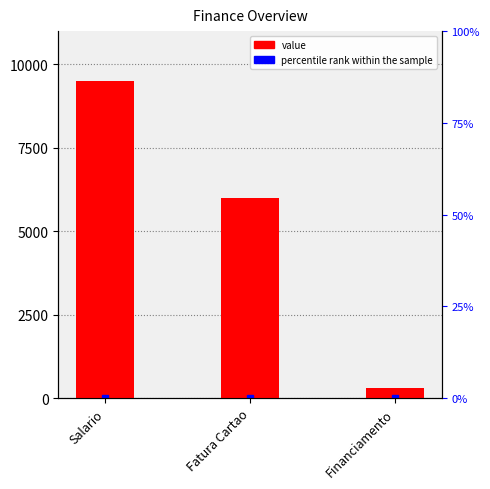

What is the greatest value displayed?

9500